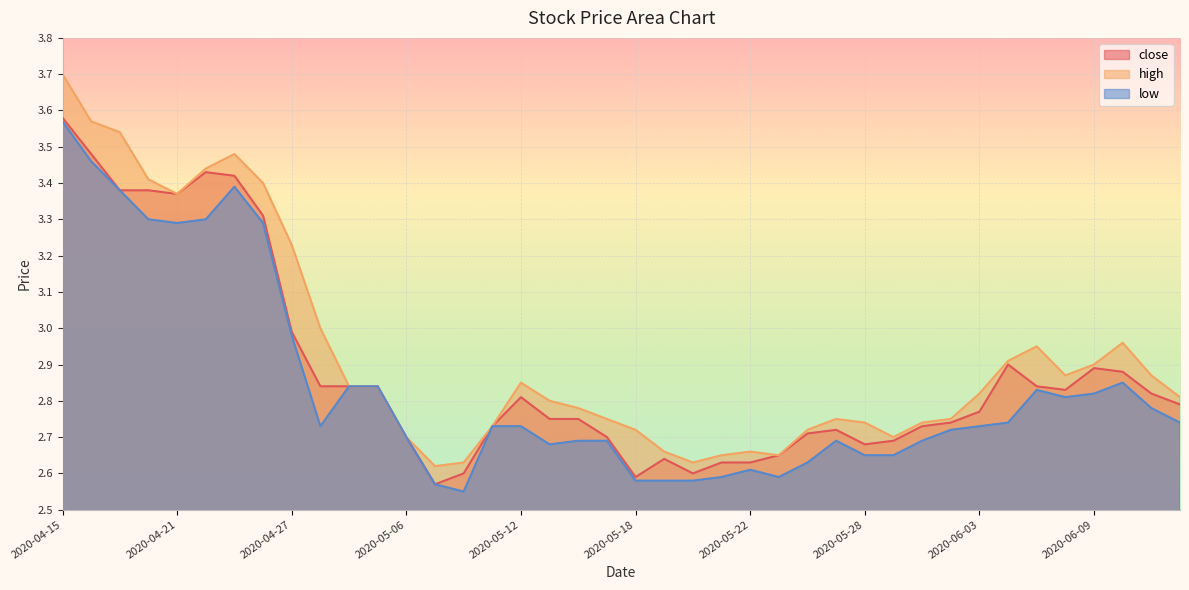

How many interior local peaks does the low series have?

5